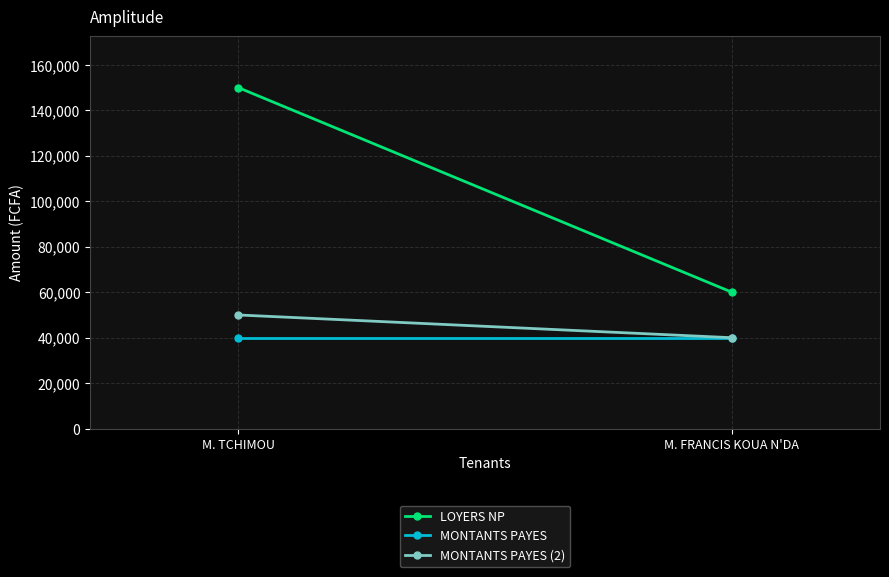

What position from the right is M. TCHIMOU?

2